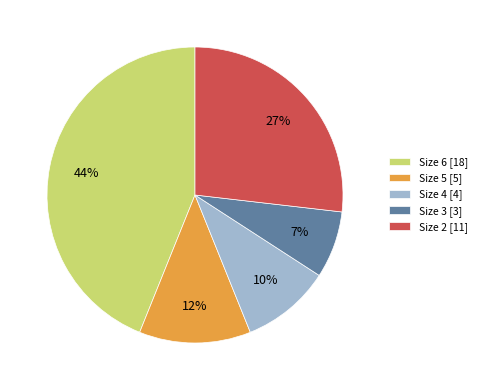

Combined, do Size 3 [3] and Size 4 [4] account for over 50%?

No